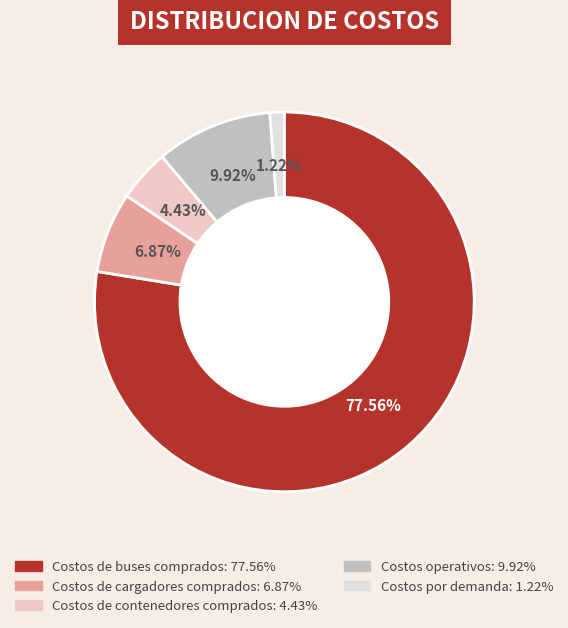

What is the largest slice in the pie chart?

Costos de buses comprados